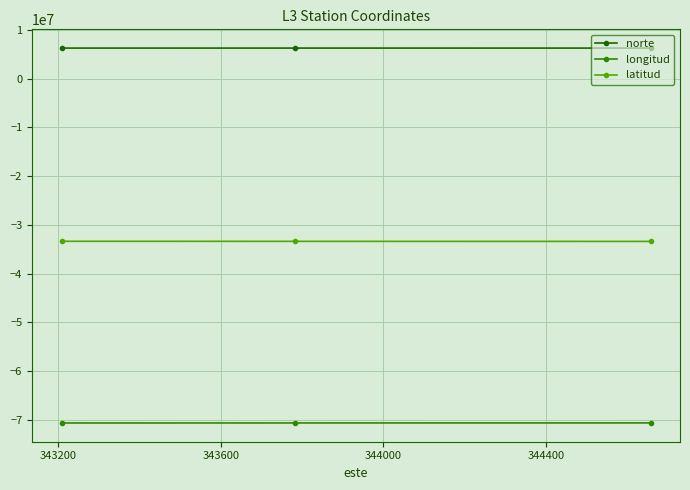

What is the maximum value shown in the chart?

6306090